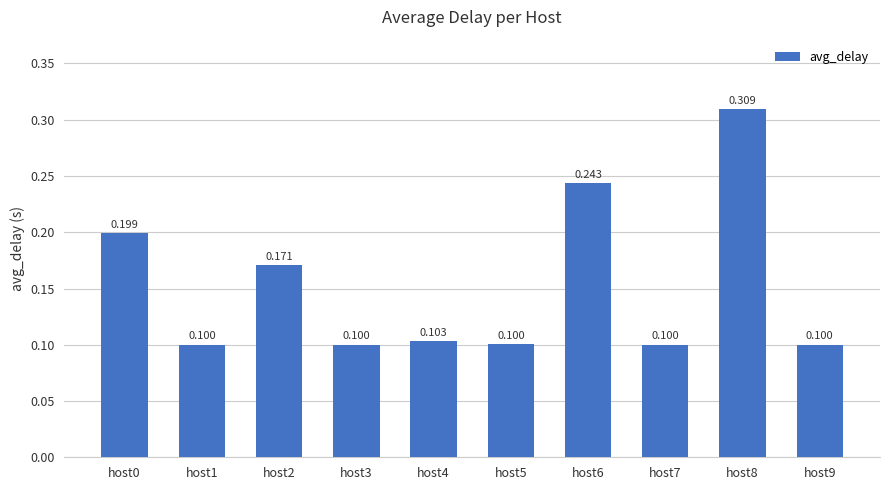

Are the bars horizontal?

No